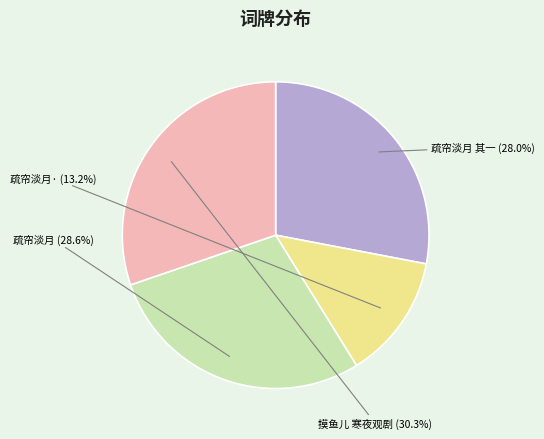

What is the smallest slice in the pie chart?

疏帘淡月·